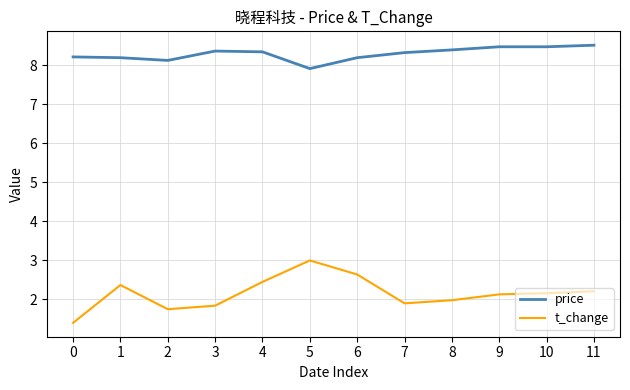

True or false: t_change and price cross at least once.

False